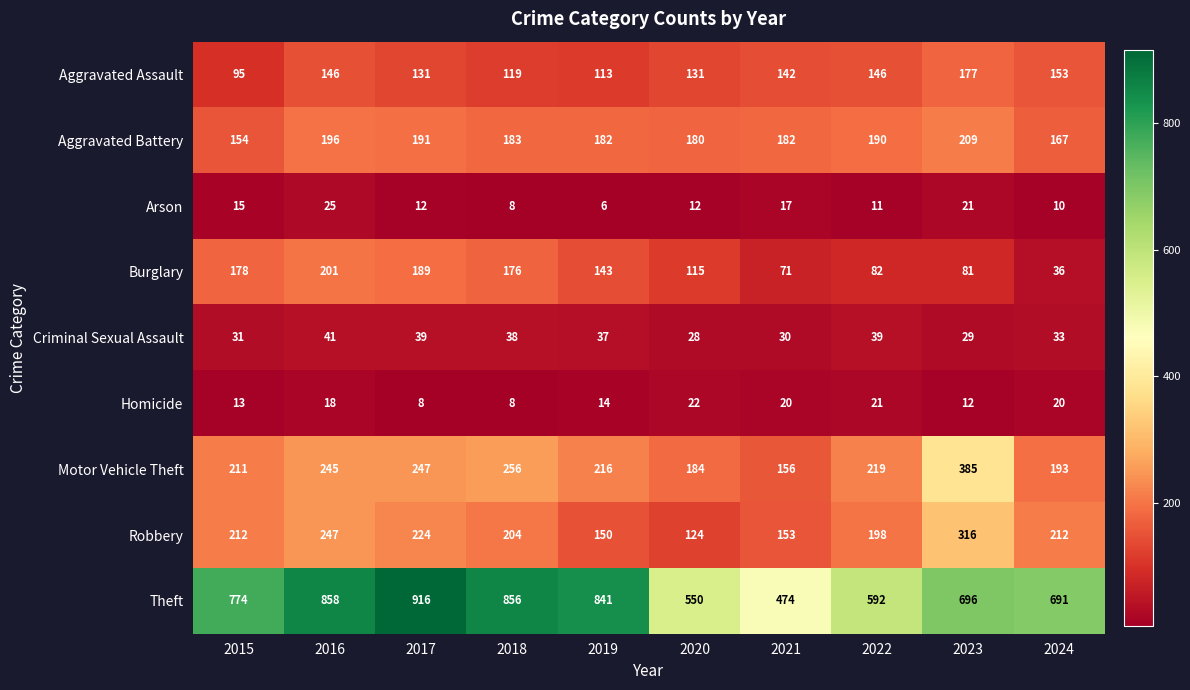

Rank the series at 2020 from highest to lowest value.

Theft, Motor Vehicle Theft, Aggravated Battery, Aggravated Assault, Robbery, Burglary, Criminal Sexual Assault, Homicide, Arson